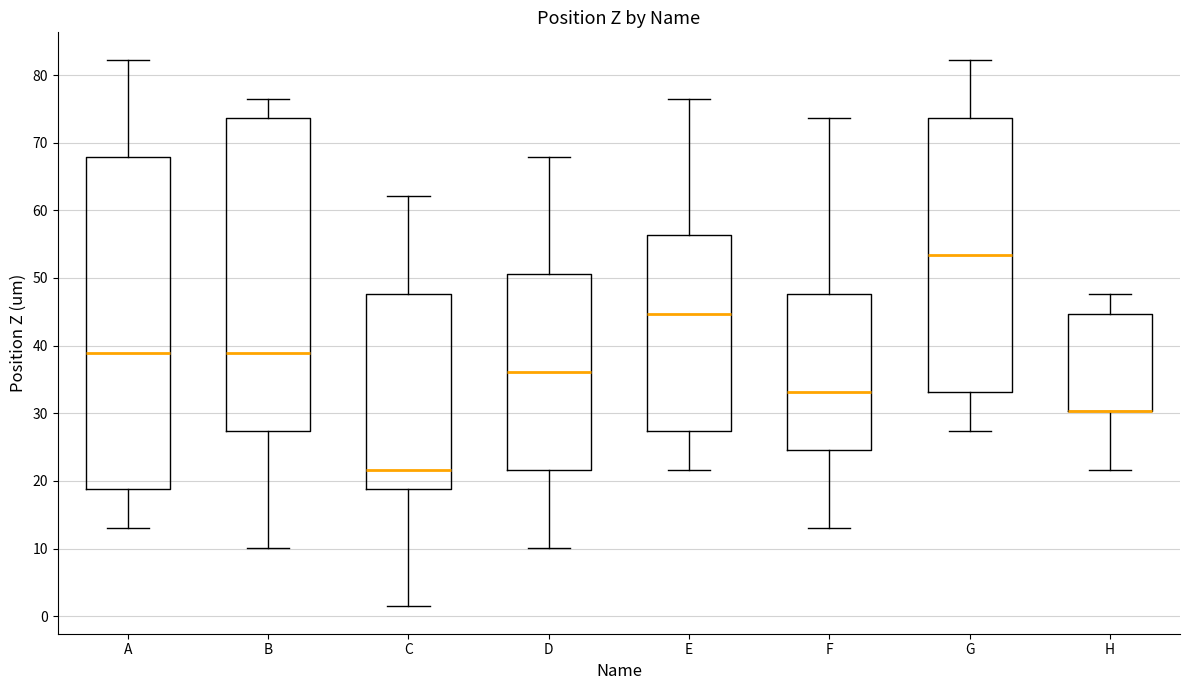

Where is the upper edge of the box for E on the y-axis? The values are not printed on the chart, so give them approximately, as read against the axis.

56